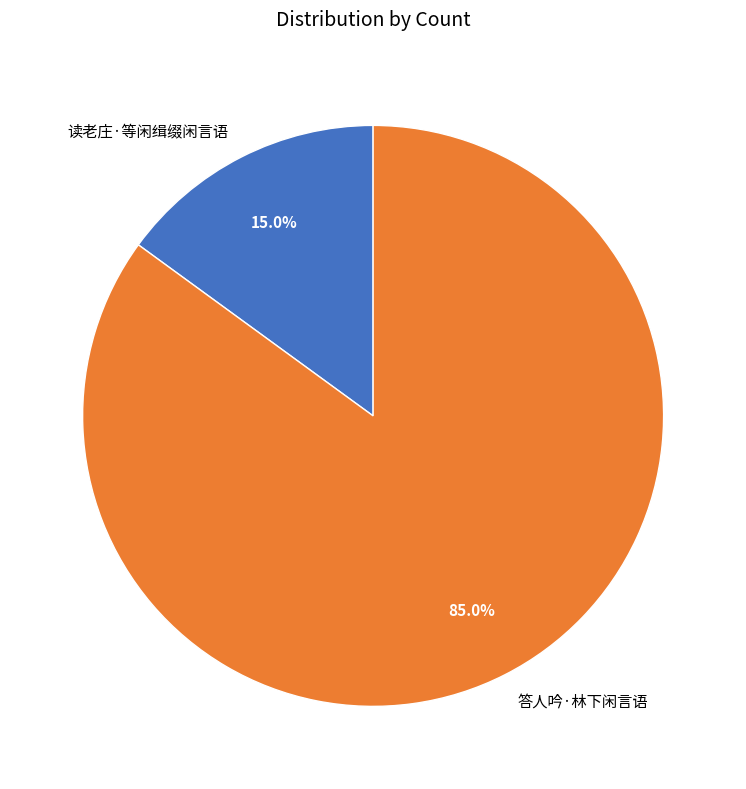

What is the ratio of the value at 答人吟·林下闲言语 to the value at 读老庄·等闲缉缀闲言语?

5.7